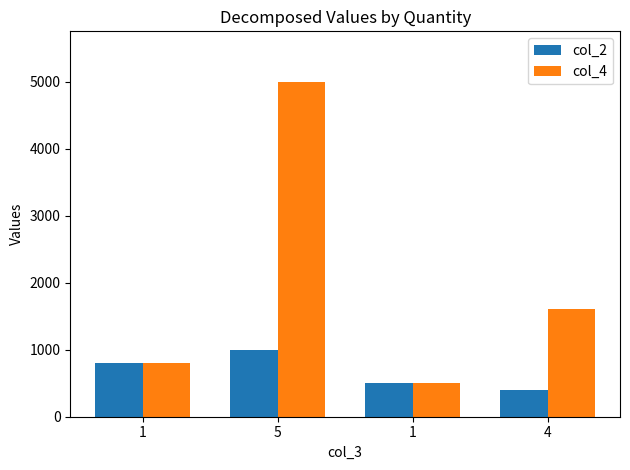

How many values in the col_4 series are below 1600?

2